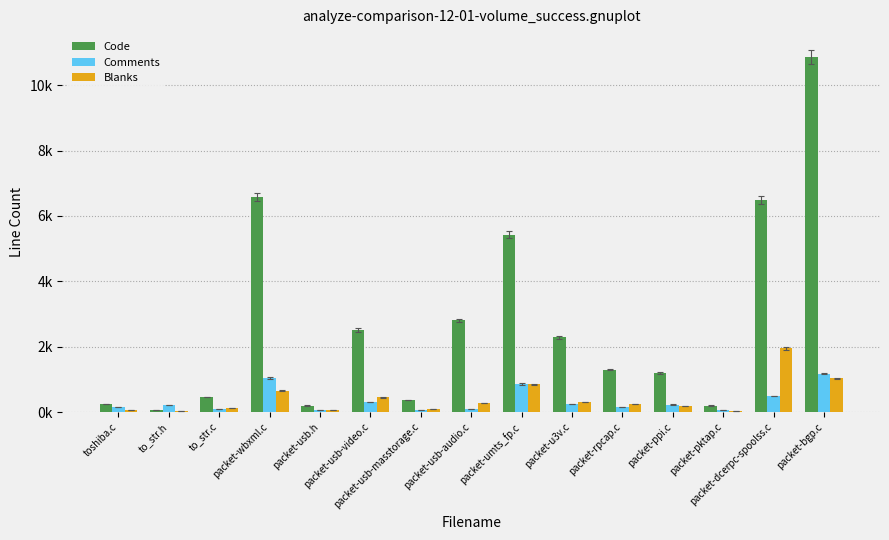

Reading left to right, what are all the values shown in this chart?

Code: 255	50	466	6574	198	2512	365	2803	5422	2294	1300	1192	199	6488	10853
Comments: 157	216	85	1042	57	311	61	88	860	246	153	231	64	489	1174
Blanks: 57	38	117	654	54	446	93	269	855	312	243	176	41	1951	1034